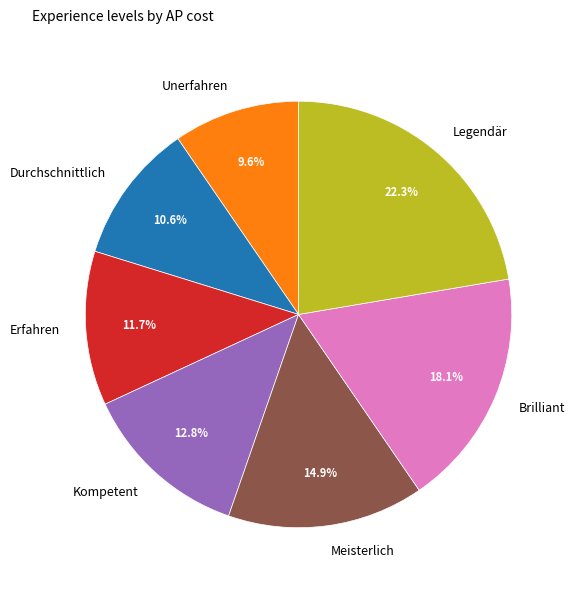

What percentage is NOT represented by Erfahren?

88.3%